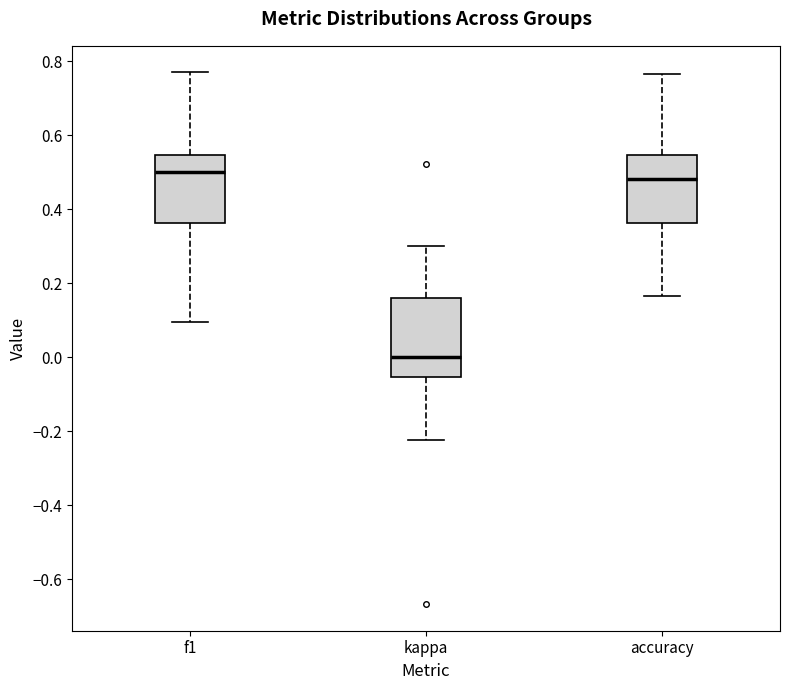

Reading left to right, read every box against the y-axis: the position of its median line, the range the box covers, and the ends of its whiskers. The values are not printed on the chart, so give them approximately, as read against the axis.

f1: median 0.50, box 0.36 to 0.54, whiskers 0.10 to 0.76
kappa: median 0.00, box -0.06 to 0.16, whiskers -0.22 to 0.30
accuracy: median 0.48, box 0.36 to 0.54, whiskers 0.16 to 0.76